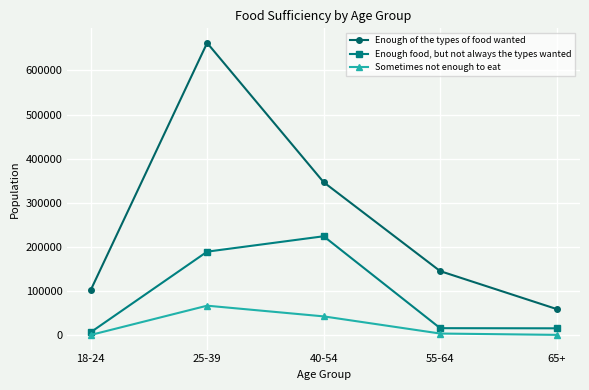

How many data points does each series have?

5